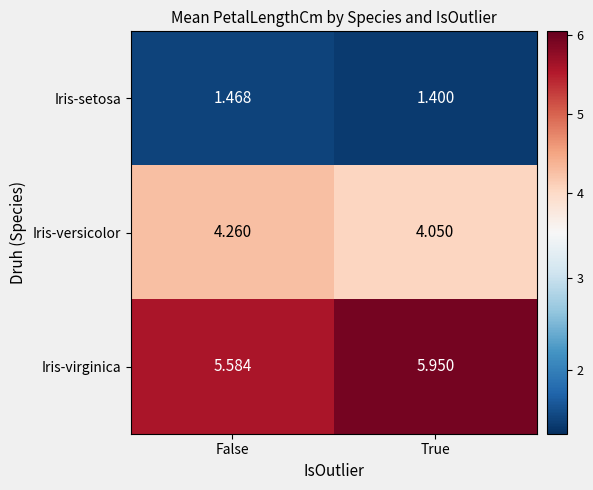

At which label is Iris-virginica closest to 5?

False